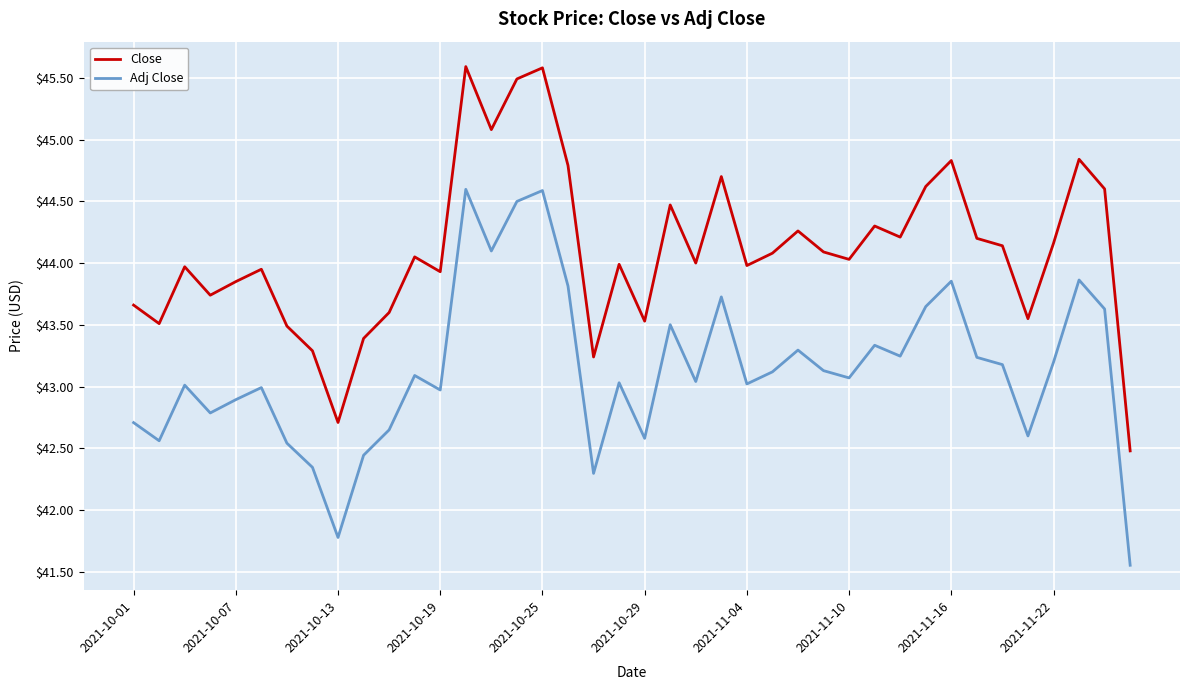

True or false: Close and Adj Close cross at least once.

False